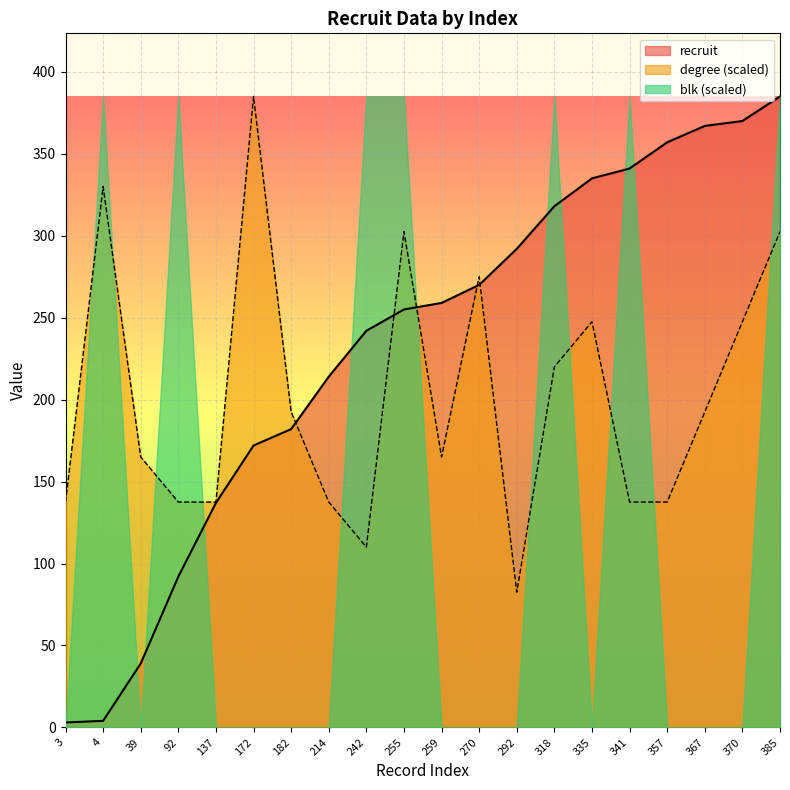

At which category is the sum across all series the highest?

385